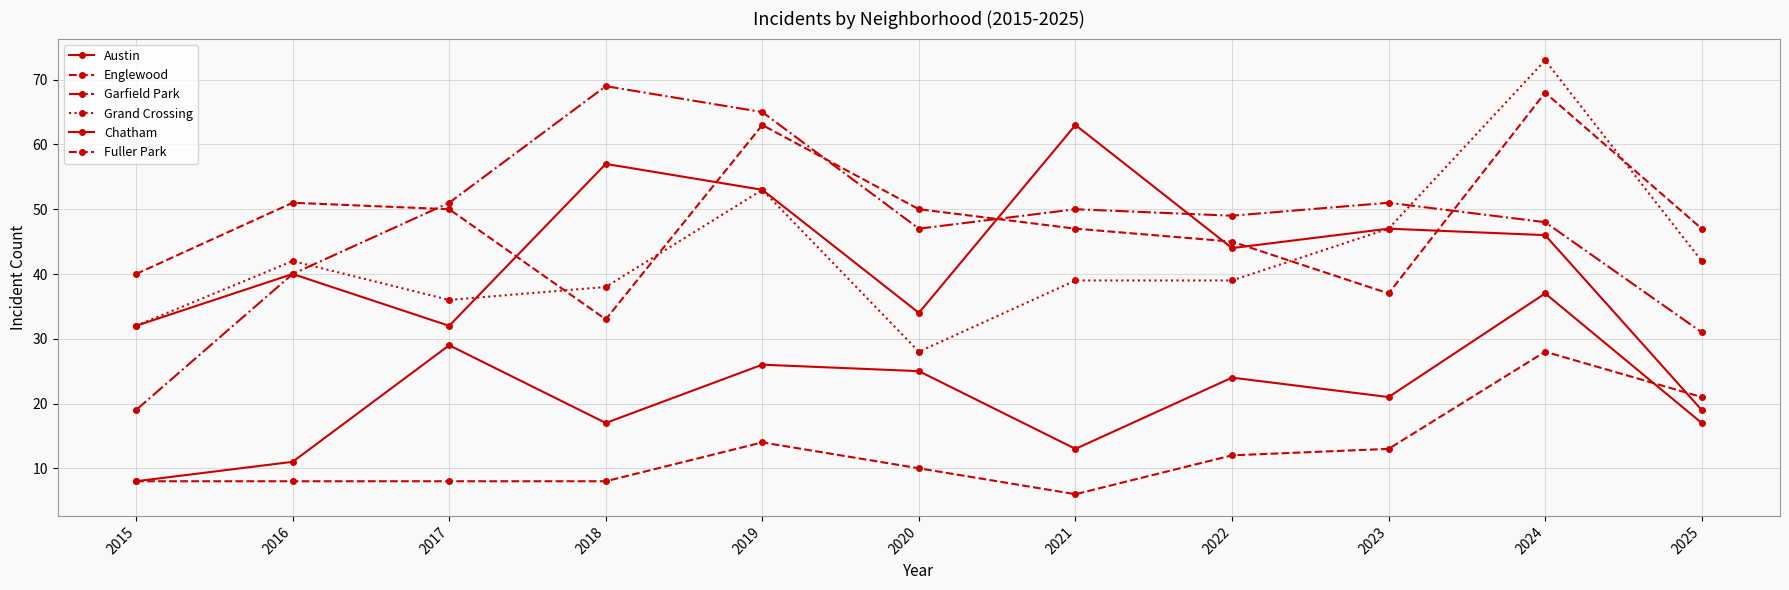

What is the value of the Englewood point at the 11th from the left?

47